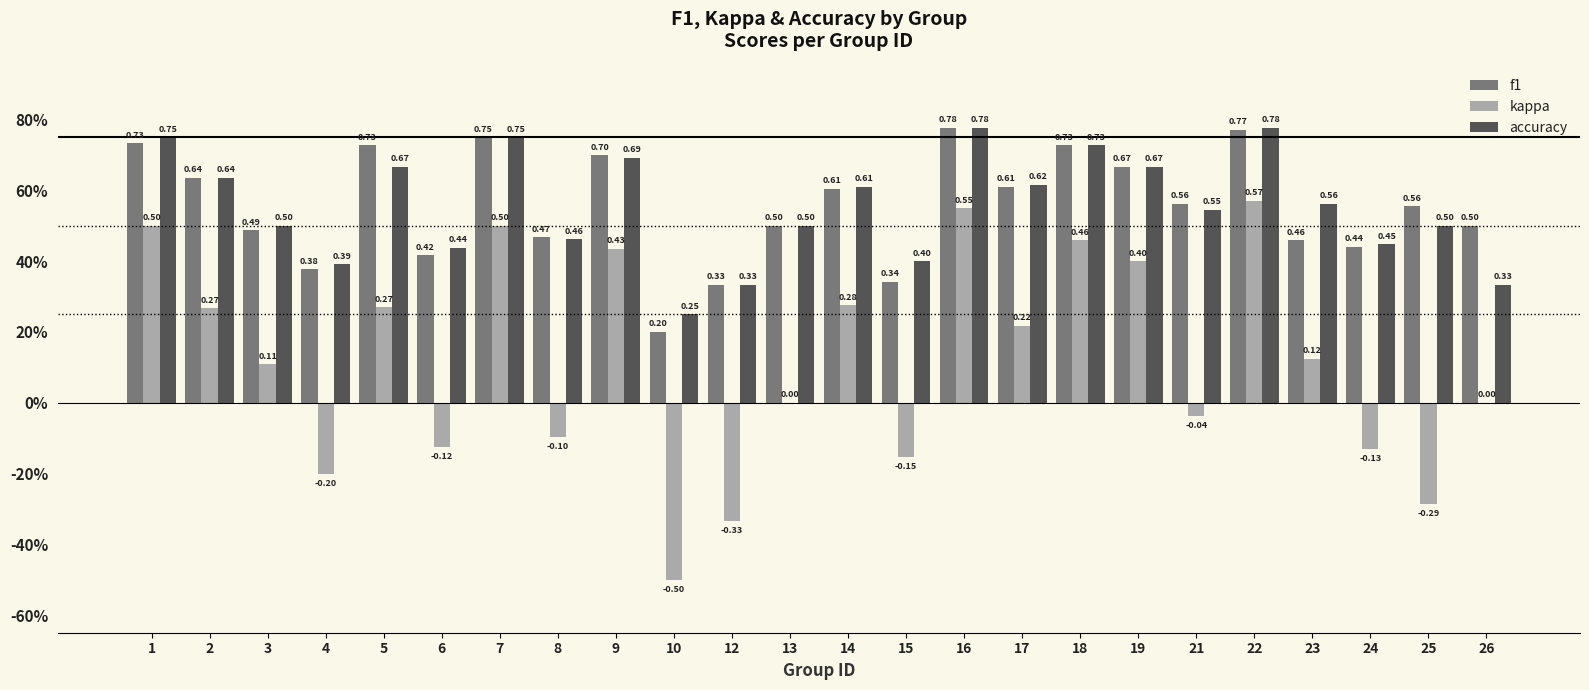

What are all the series names shown in the legend?

f1, kappa, accuracy